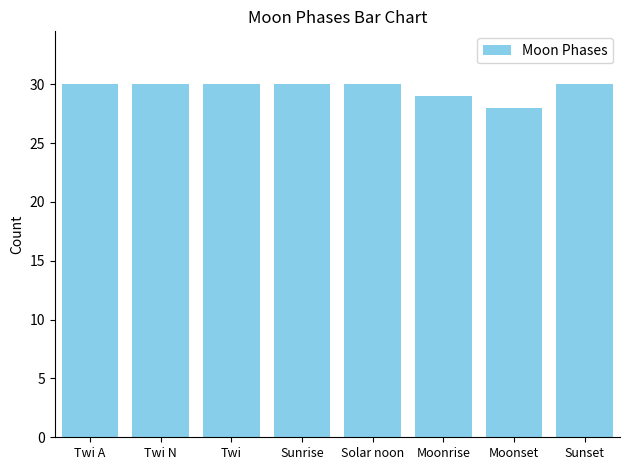

Reading left to right, list all the values displayed in this chart.

Twi A=30	Twi N=30	Twi=30	Sunrise=30	Solar noon=30	Moonrise=29	Moonset=28	Sunset=30